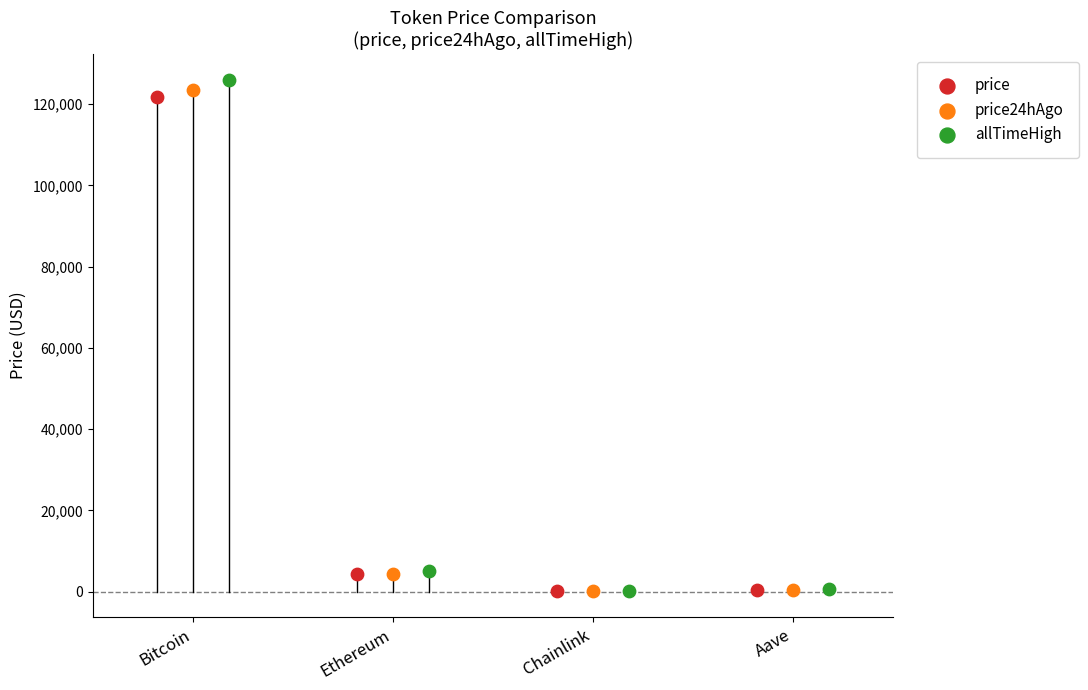

What are all the series names shown in the legend?

price, price24hAgo, allTimeHigh